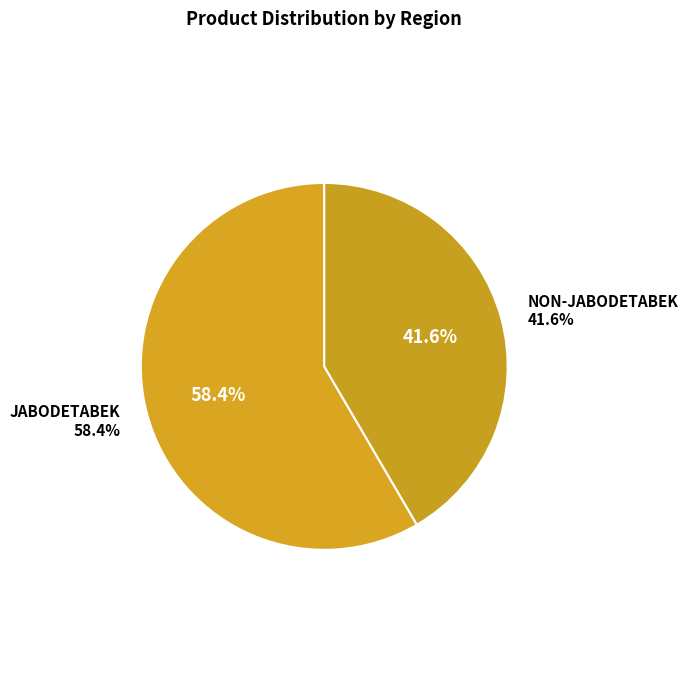

To the nearest percent, what is the average slice percentage?

50%